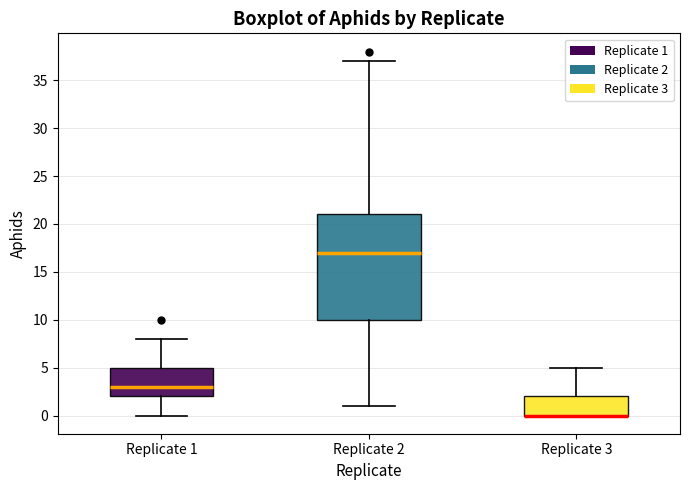

Comparing the boxes themselves (not the whiskers), which one is the tallest?

Replicate 2